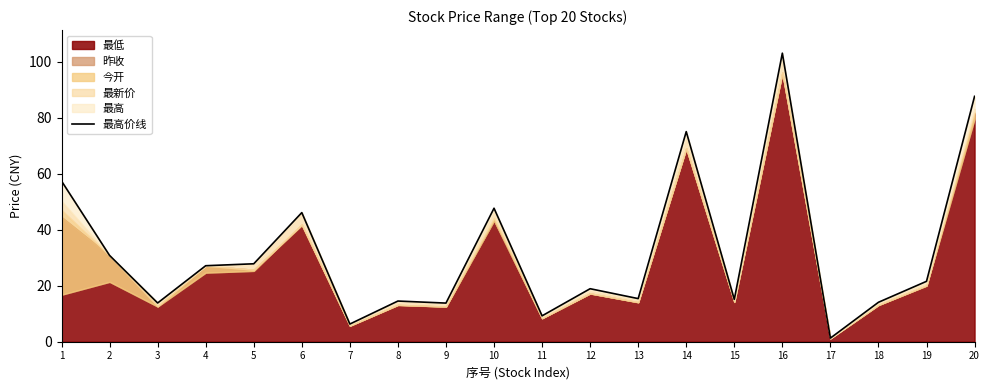

Reading right to left, list all the values displayed in this chart.

20=87.6	19=21.6	18=14.1	17=1.3	16=103.0	15=15.1	14=75.0	13=15.4	12=18.9	11=9.2	10=47.6	9=13.8	8=14.5	7=6.3	6=46.1	5=27.8	4=27.1	3=13.8	2=30.8	1=57.4